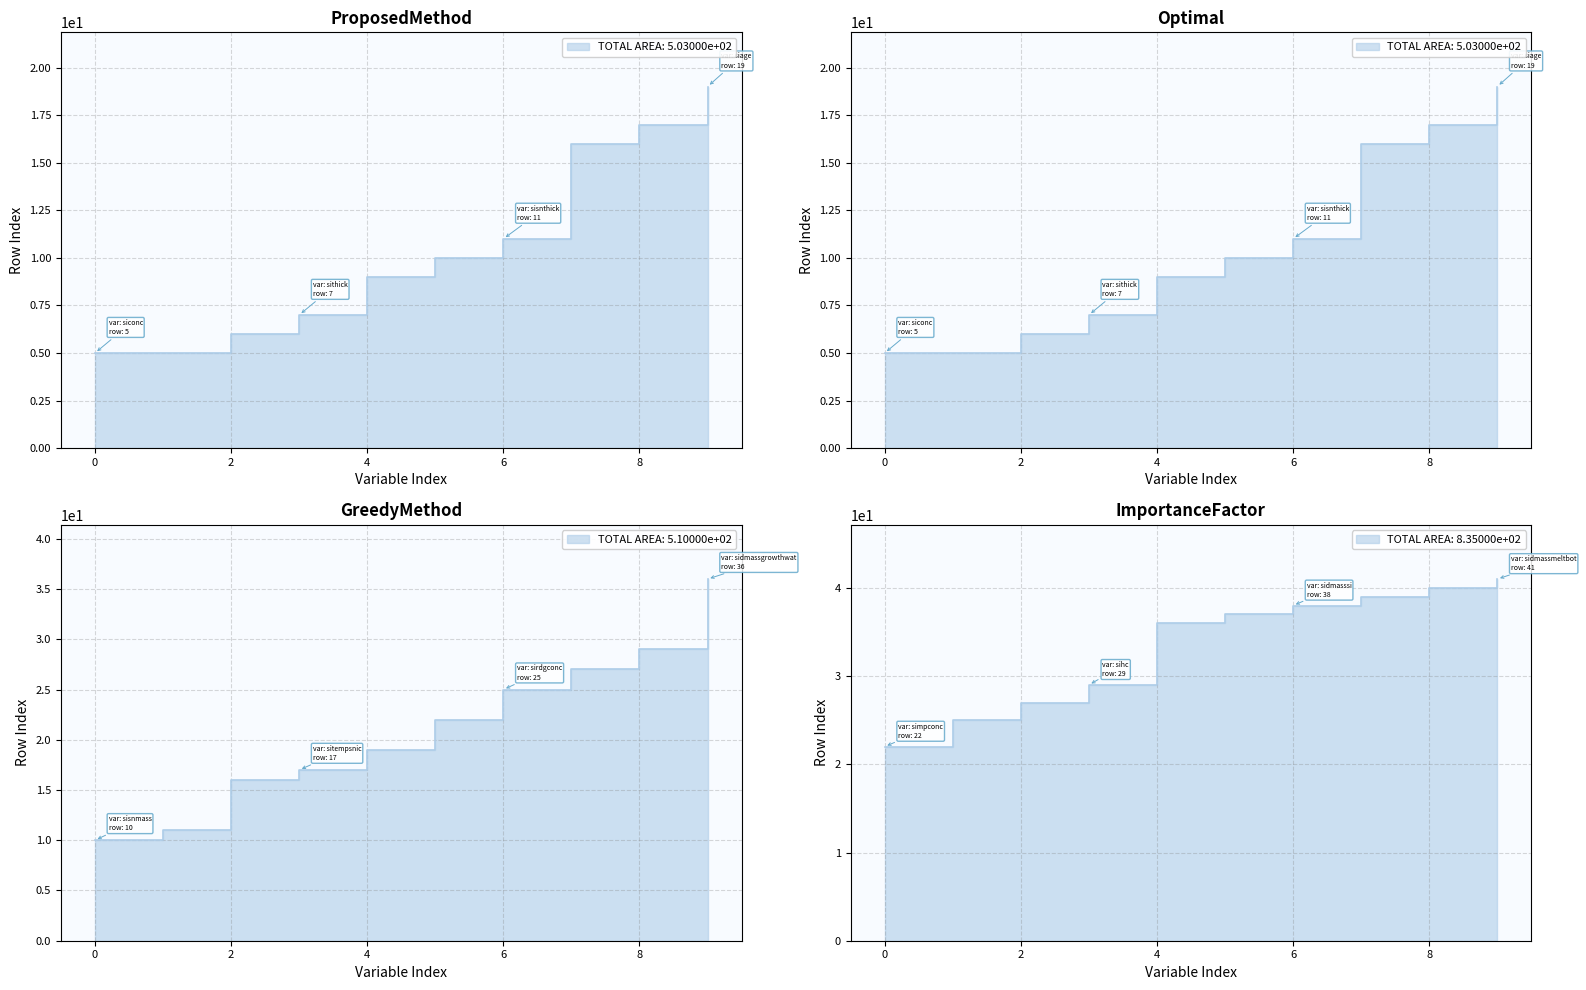

Which has a higher value, sisnmass or siage?

siage